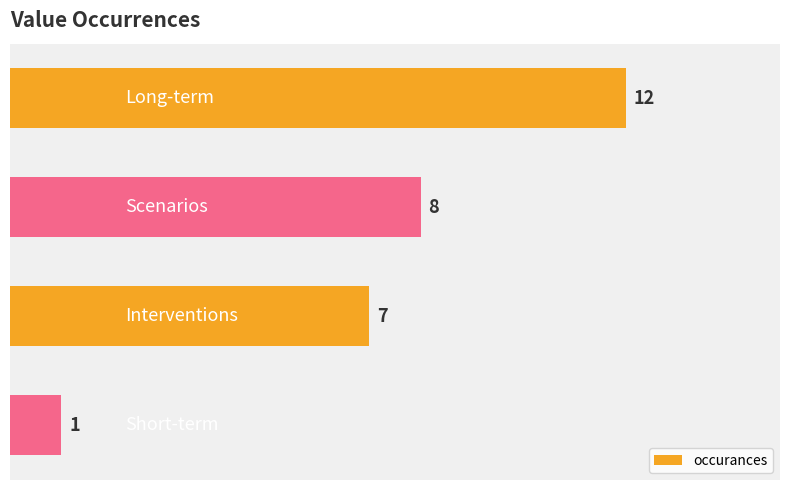

What is the average value?

7